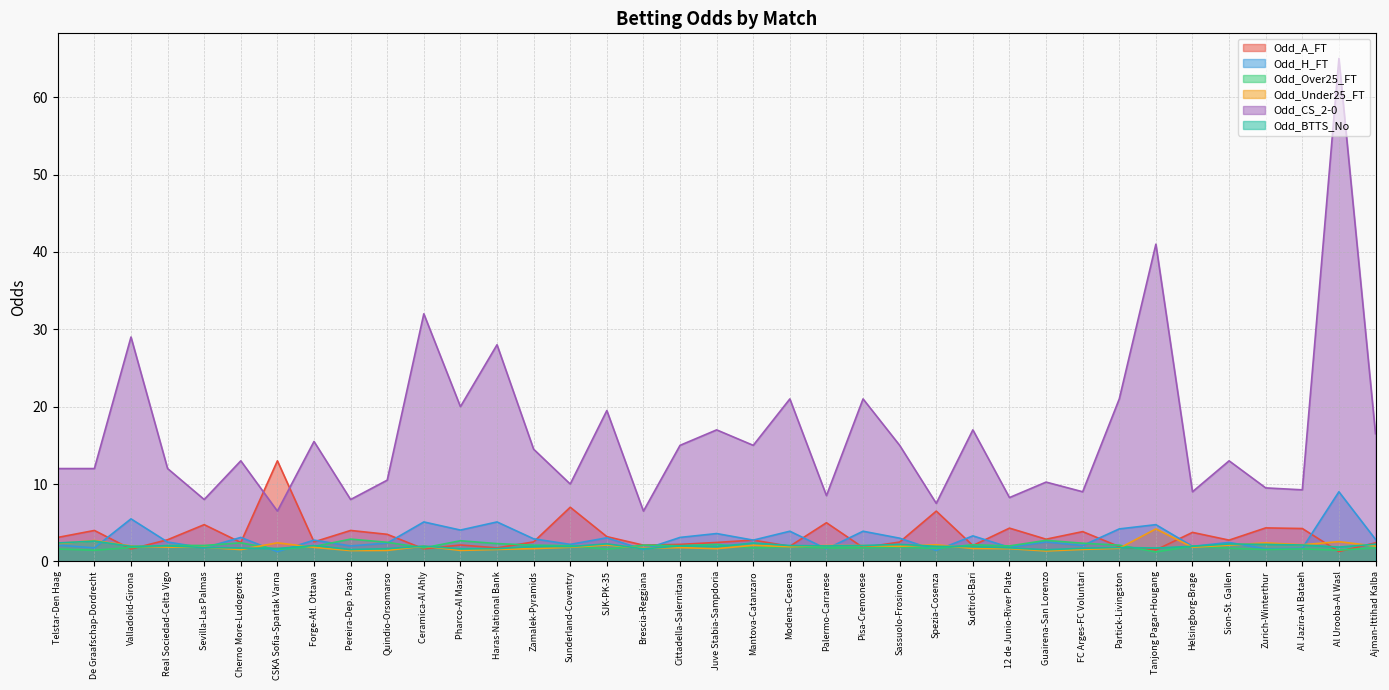

The Odd_CS_2-0 series shows 3.5 at Guairena-San Lorenzo. True or false?

False